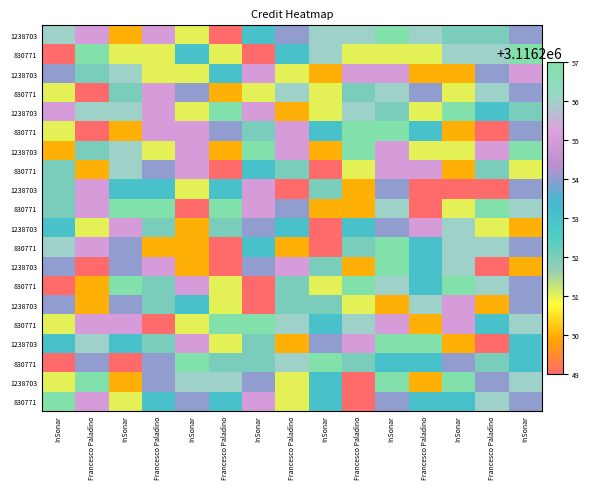

What is the total value across all series at InSonar?

62325049